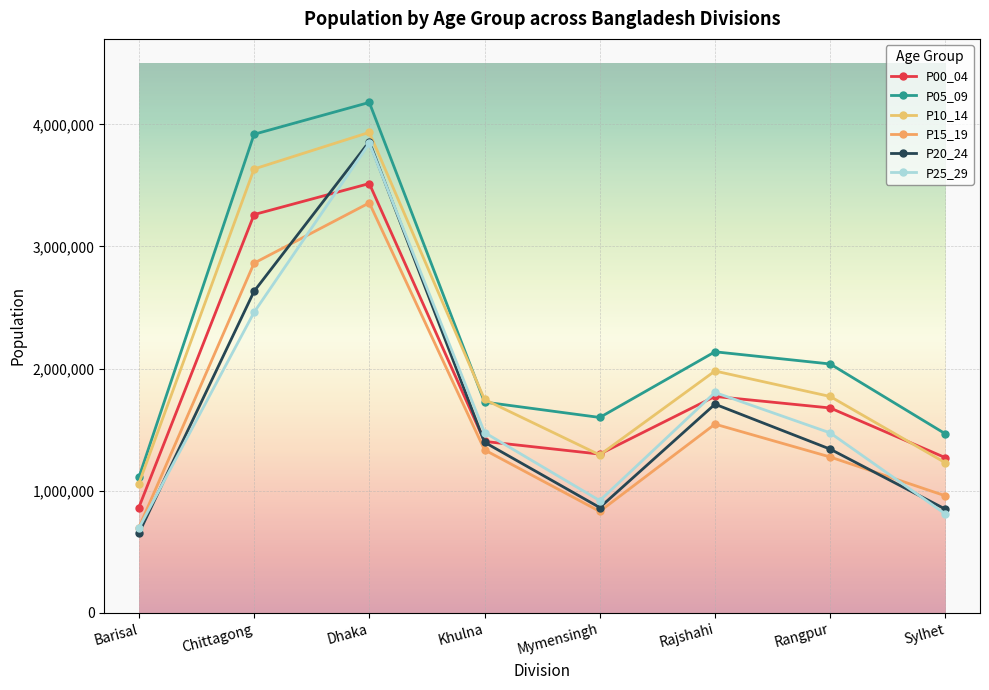

What is the difference between the P10_14 values at Mymensingh and Sylhet?

64613